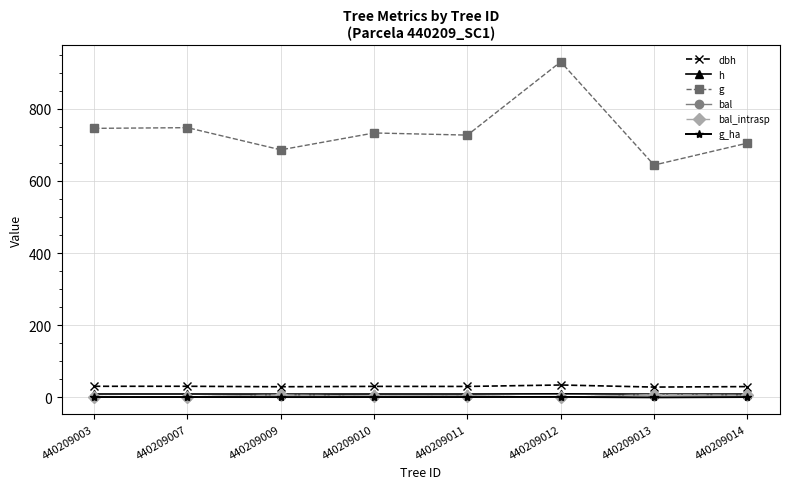

Is this an area chart (filled region under the line)?

No